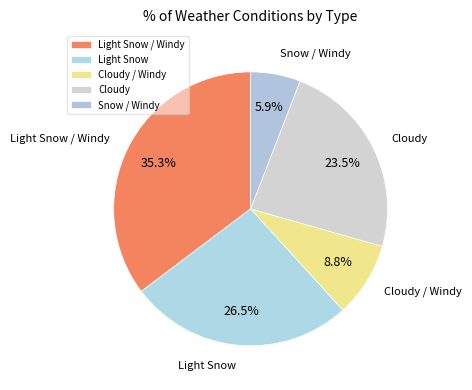

To the nearest percent, what portion does Light Snow / Windy represent?

35%